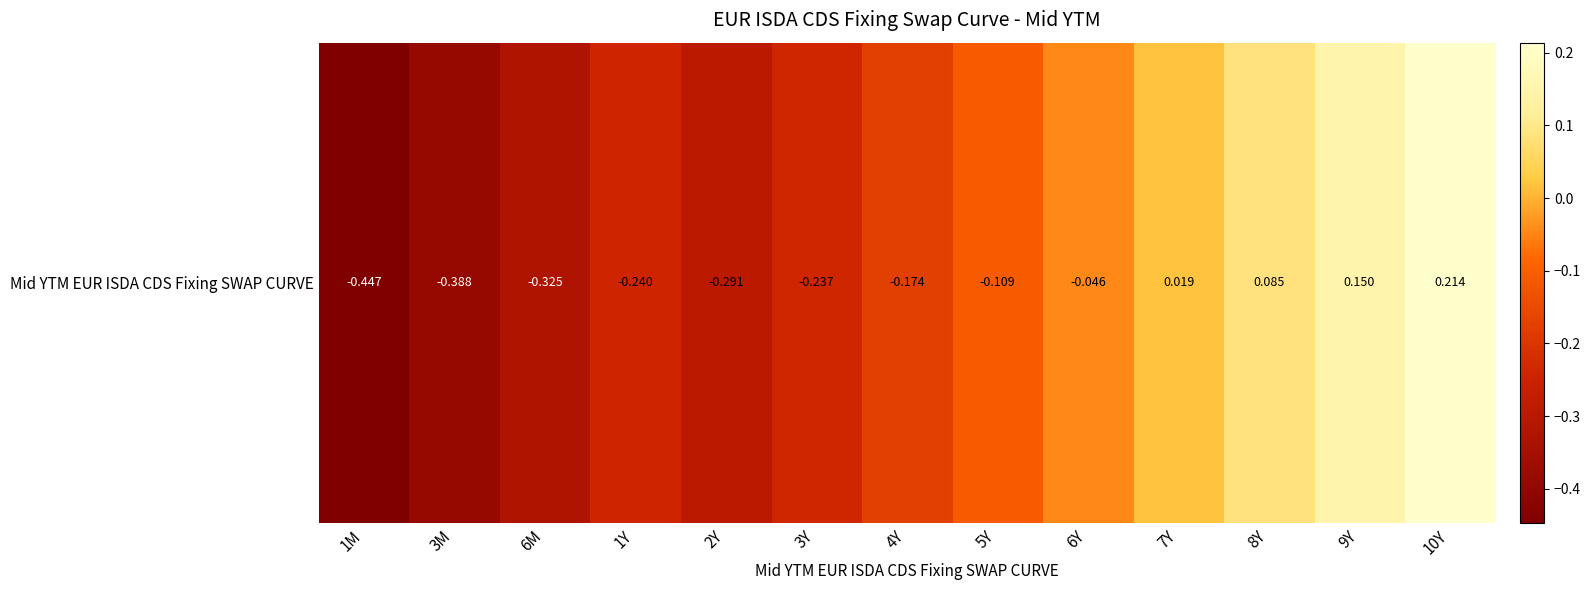

Count the number of data series in this chart.

1